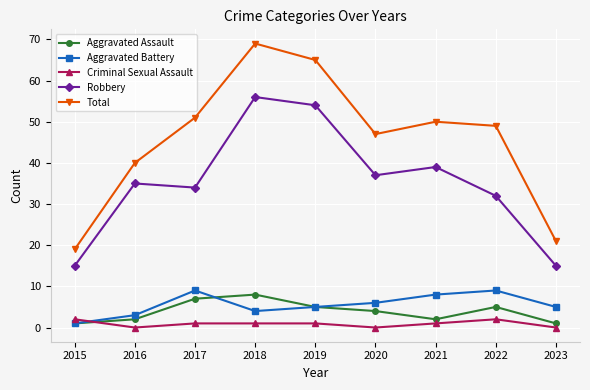

Which series has the largest range (max minus min)?

Total